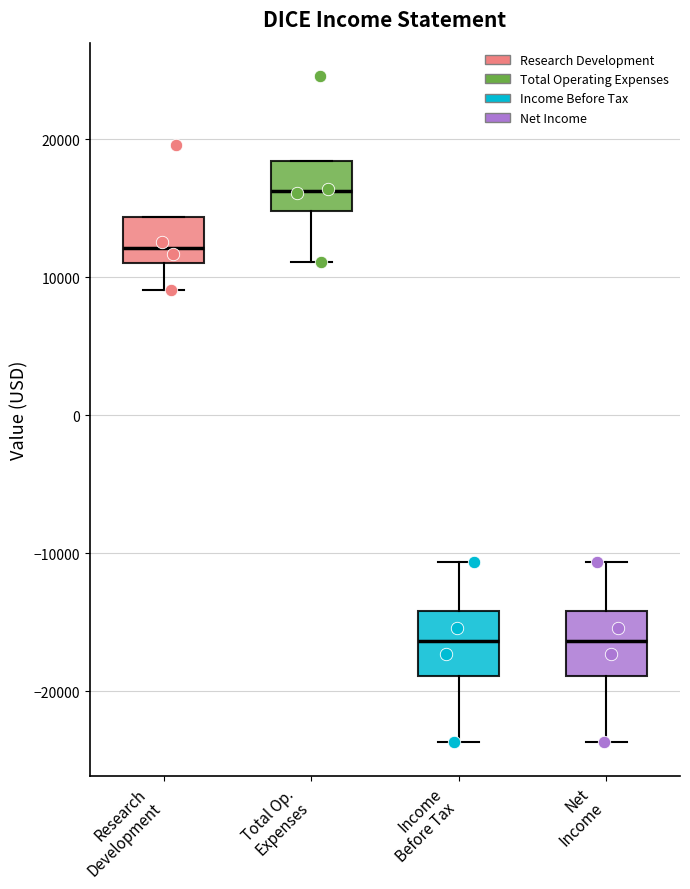

Reading left to right, read every box against the y-axis: the position of its median line, the range the box covers, and the ends of its whiskers. The values are not printed on the chart, so give them approximately, as read against the axis.

Research Development: median 12000, box 11000 to 14000, whiskers 9000 to 14000
Total Op. Expenses: median 16000, box 15000 to 18000, whiskers 11000 to 18000
Income Before Tax: median -16000, box -19000 to -14000, whiskers -24000 to -11000
Net Income: median -16000, box -19000 to -14000, whiskers -24000 to -11000